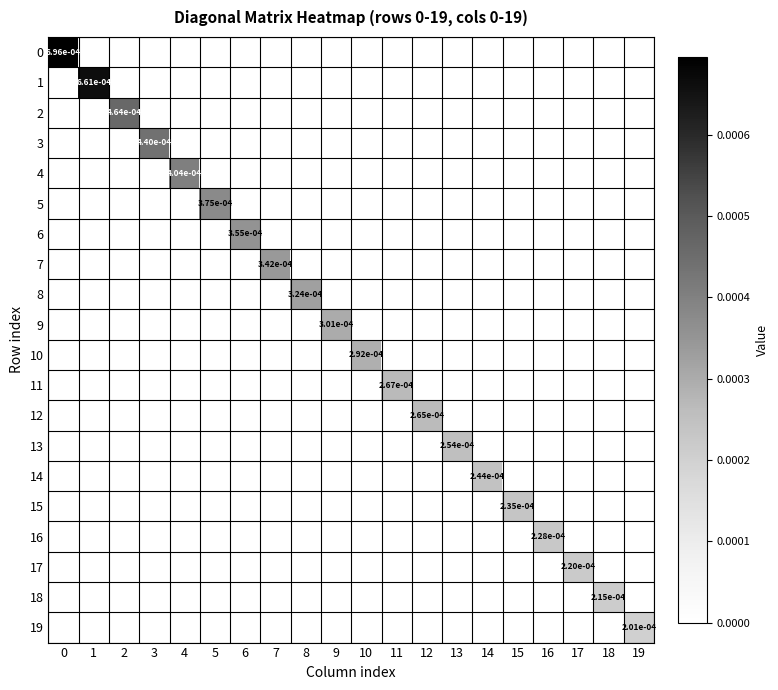

List the series in order of their peak value, lowest first.

19, 18, 17, 16, 15, 14, 13, 12, 11, 10, 9, 8, 7, 6, 5, 4, 3, 2, 1, 0